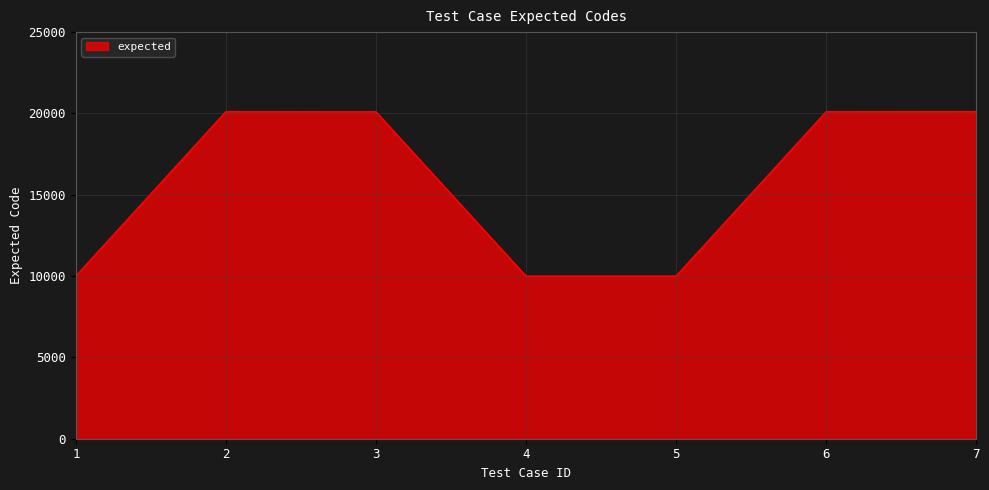

True or false: the data has more than 2 interior local peaks.

False